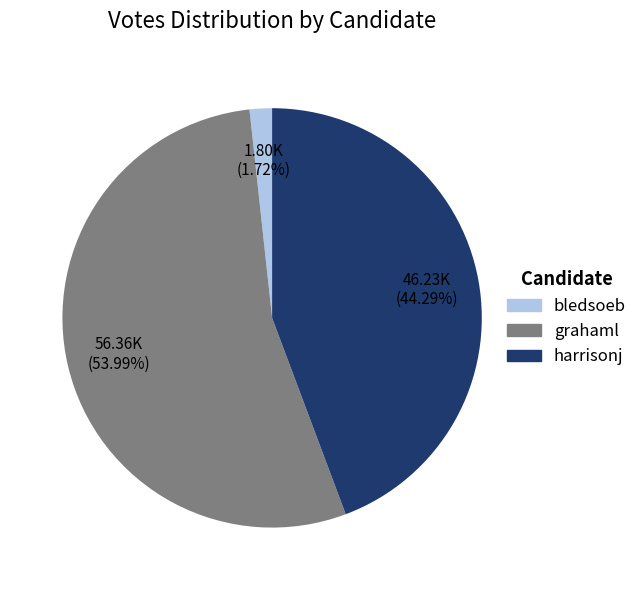

True or false: grahaml accounts for 54% of the total.

True